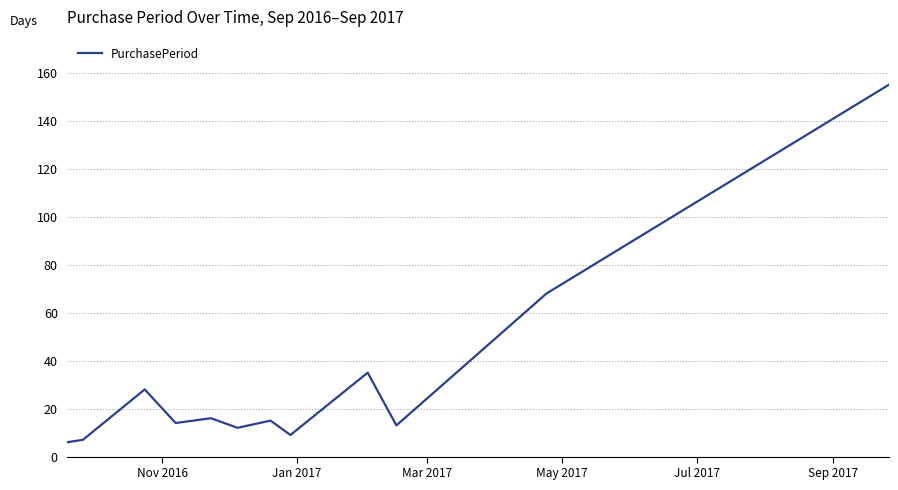

What is the greatest value displayed?

155